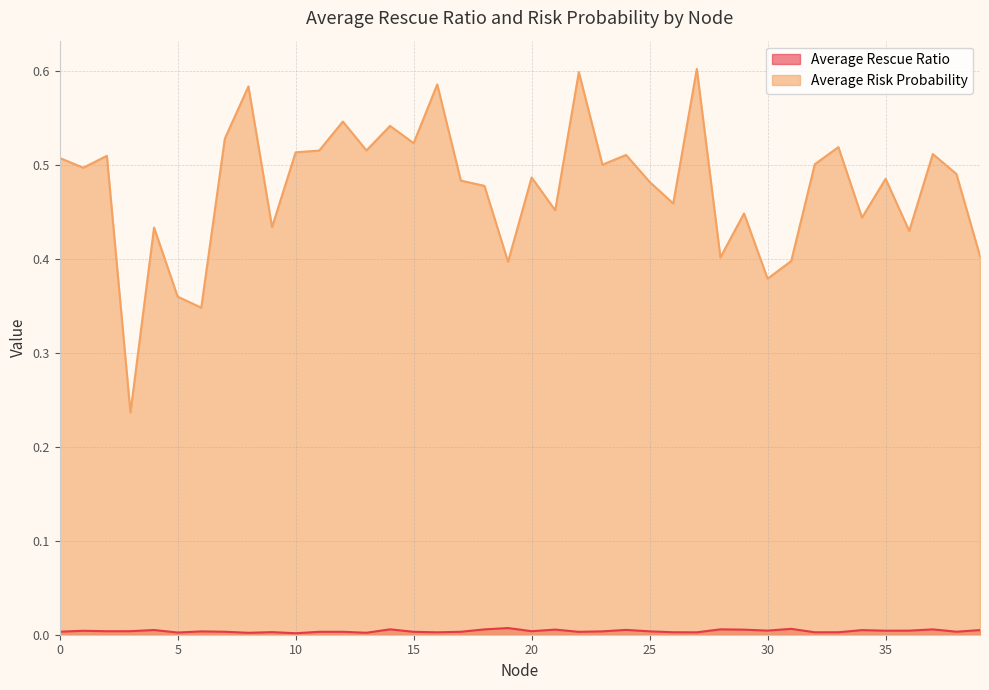

What is the highest value of the Average Risk Probability series?

0.6